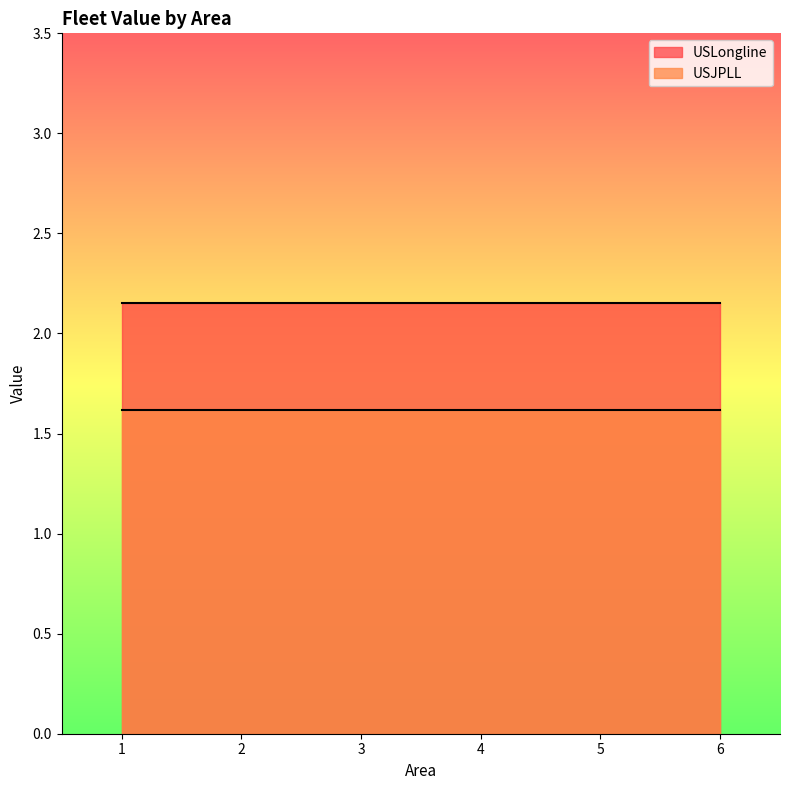

Reading left to right, extract all data points from this chart.

USLongline: 2.1	2.1	2.1	2.1	2.1	2.1
USJPLL: 1.6	1.6	1.6	1.6	1.6	1.6